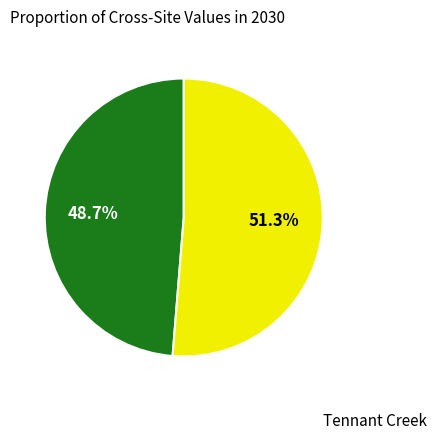

To the nearest percent, what is the average slice percentage?

50%